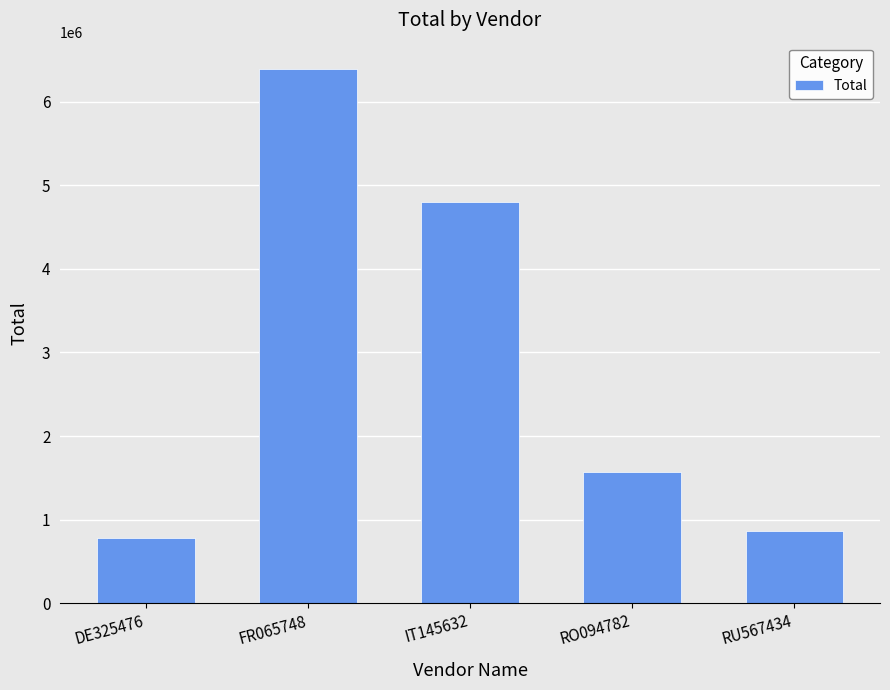

What position from the left is DE325476?

1